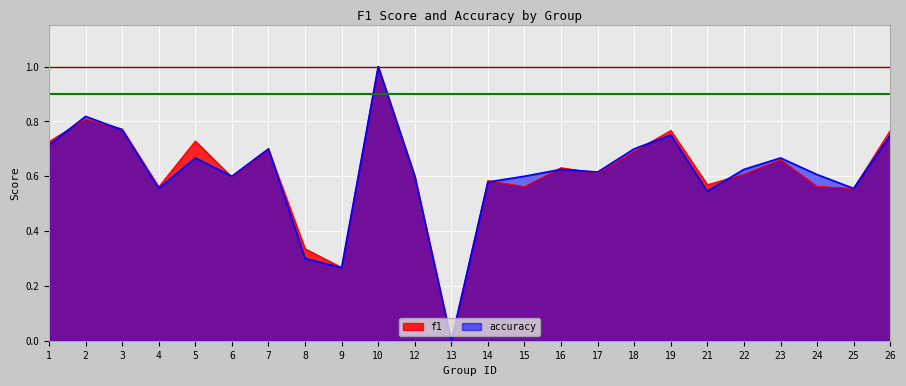

How many interior local peaks does the accuracy series have?

7